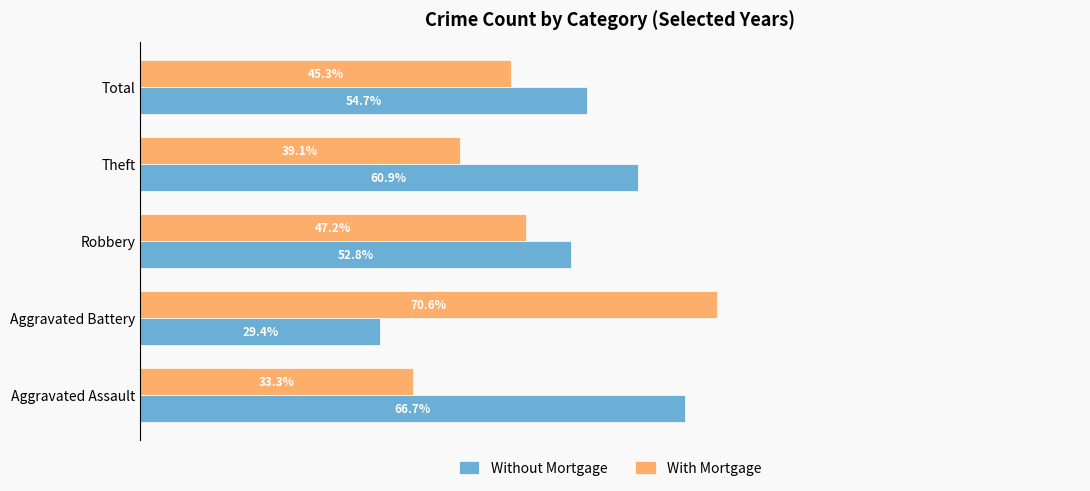

What are all the series names shown in the legend?

Without Mortgage, With Mortgage